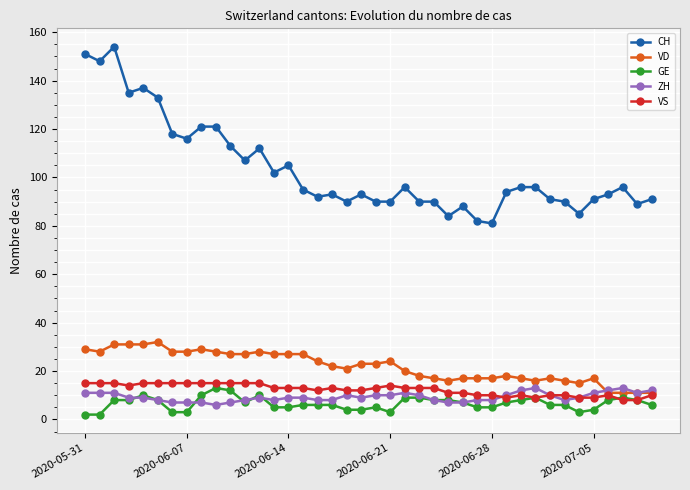

Which series has the largest total across all categories?

CH